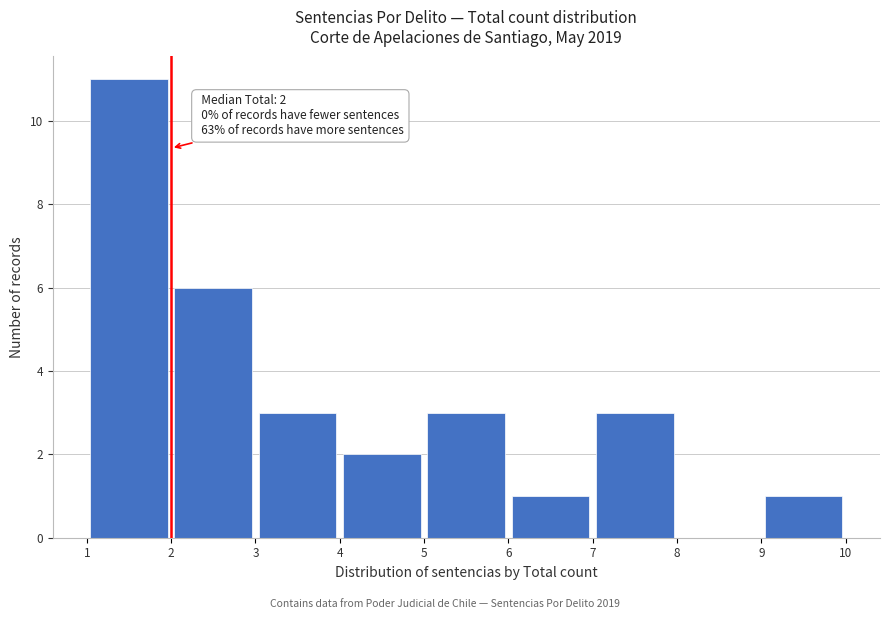

Over which range of the x-axis is the bar tallest?

1 to 2